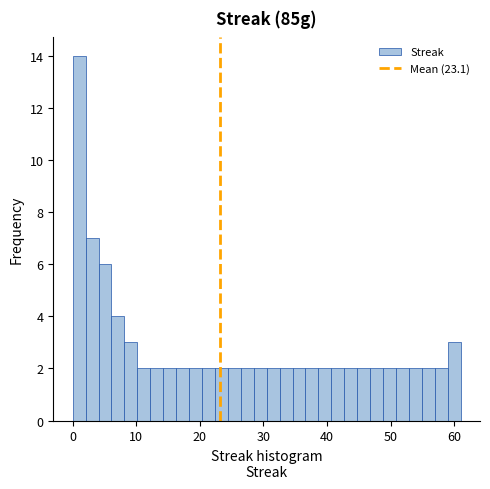

Read against the x-axis, roughly where is the centre of the tallest bar?

1